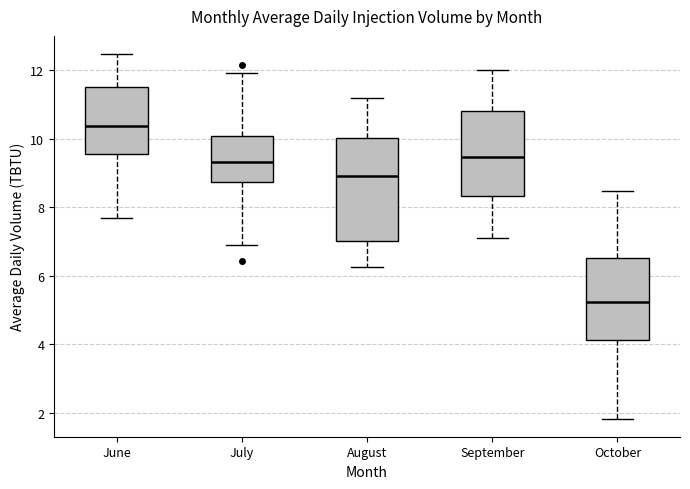

Where does the lower whisker of the box for October end on the y-axis? The values are not printed on the chart, so give them approximately, as read against the axis.

1.8